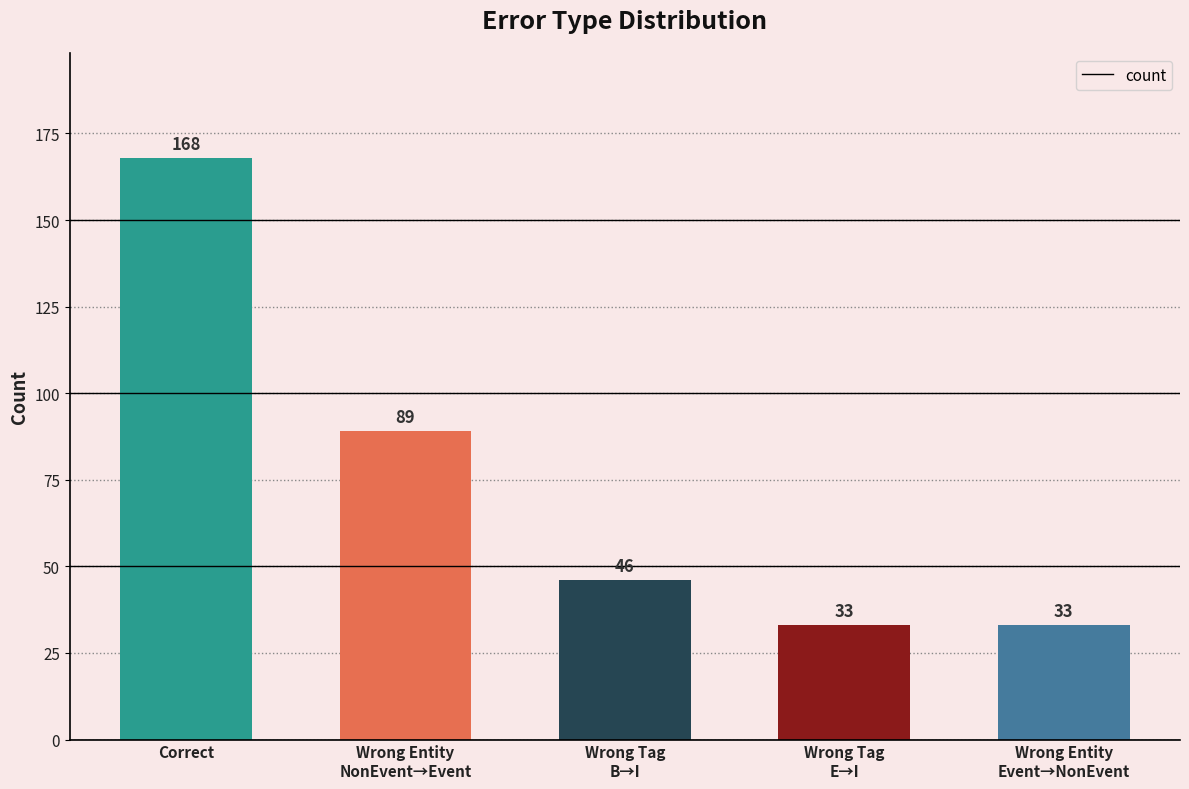

What is the label of the 5th bar from the right?

Correct